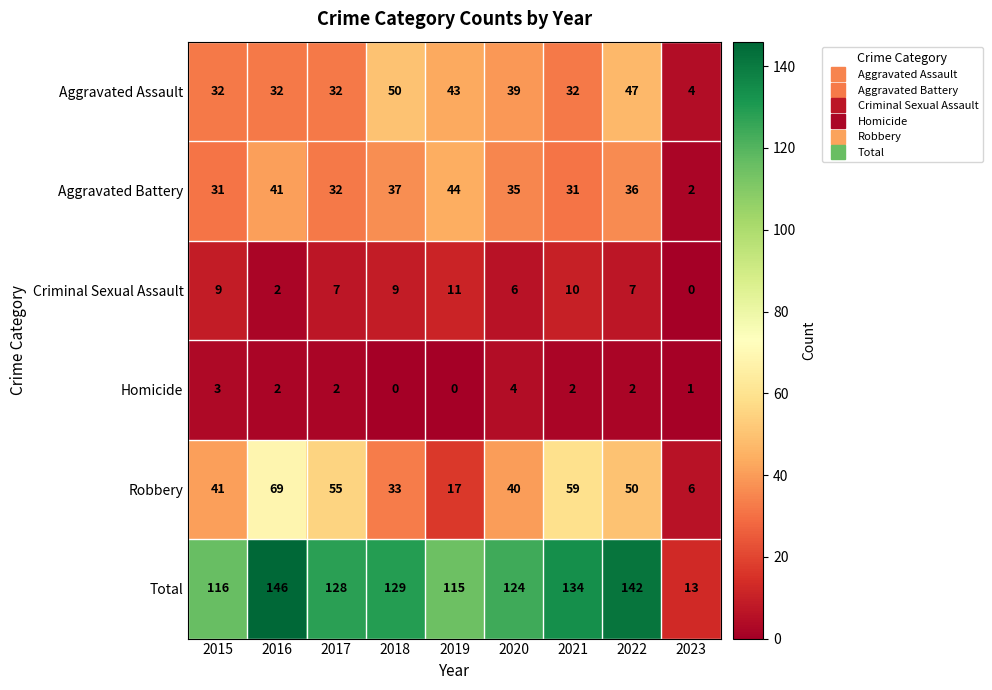

What is the difference between the highest and lowest values at 2020?

120